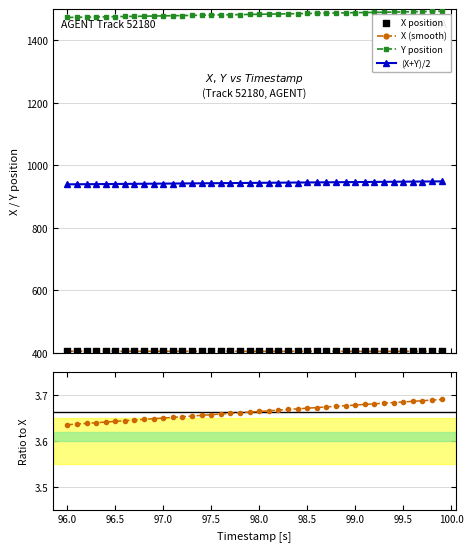

What is the minimum value for (X+Y)/2?

939.5